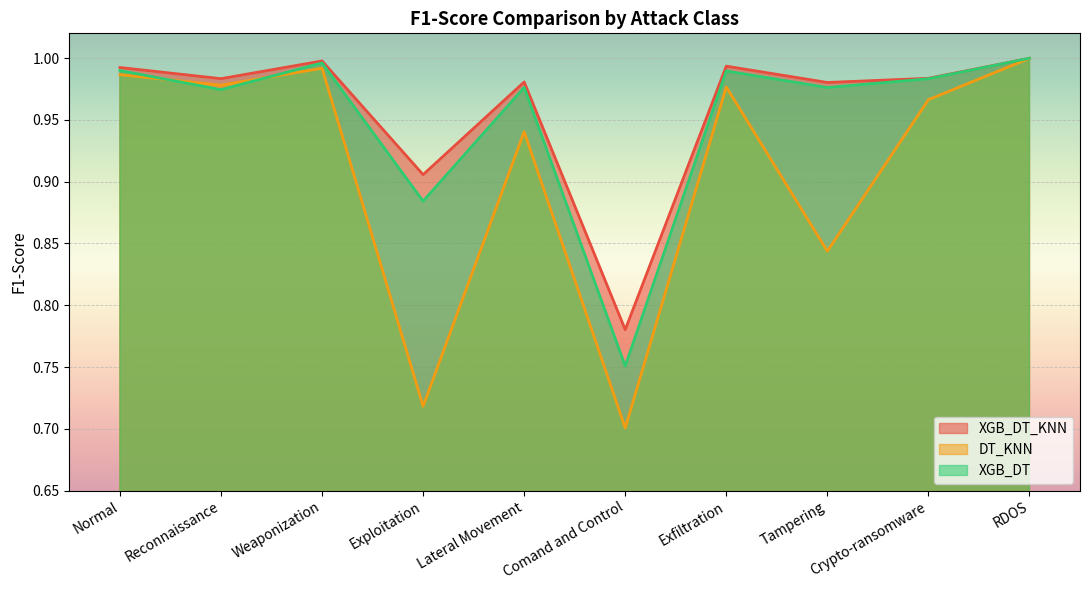

List the series in order of their overall mean, lowest first.

DT_KNN, XGB_DT, XGB_DT_KNN